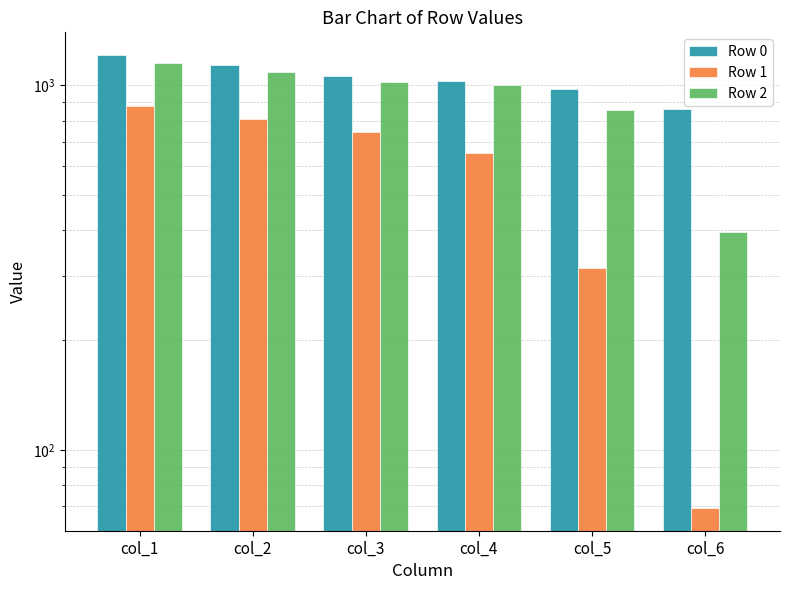

What is the value of the Row 0 bar at the 6th from the left?

858.9